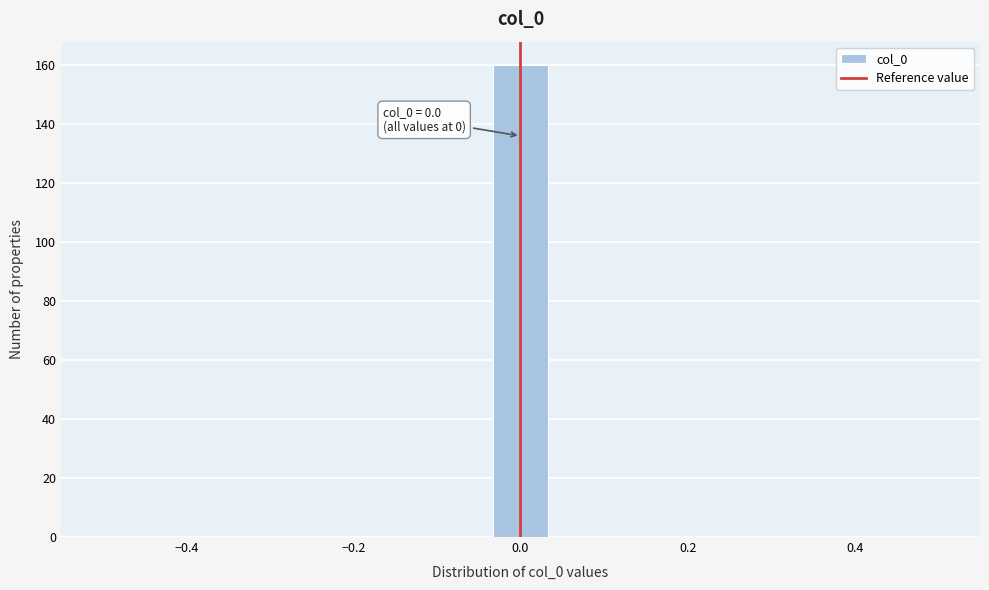

Read against the x-axis, roughly where is the centre of the tallest bar?

0.00